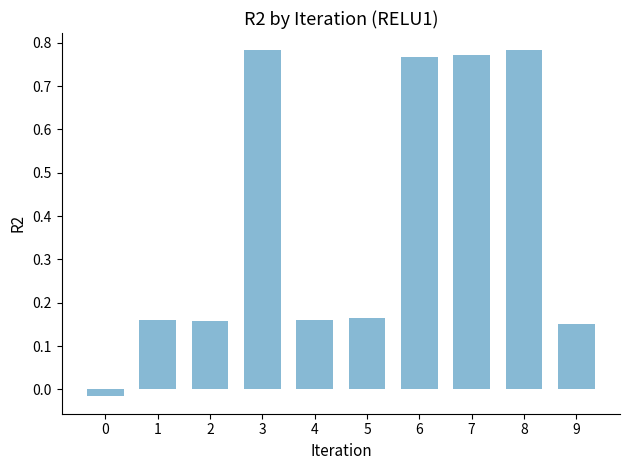

Is it true that the value at 2 is 0.1?

False